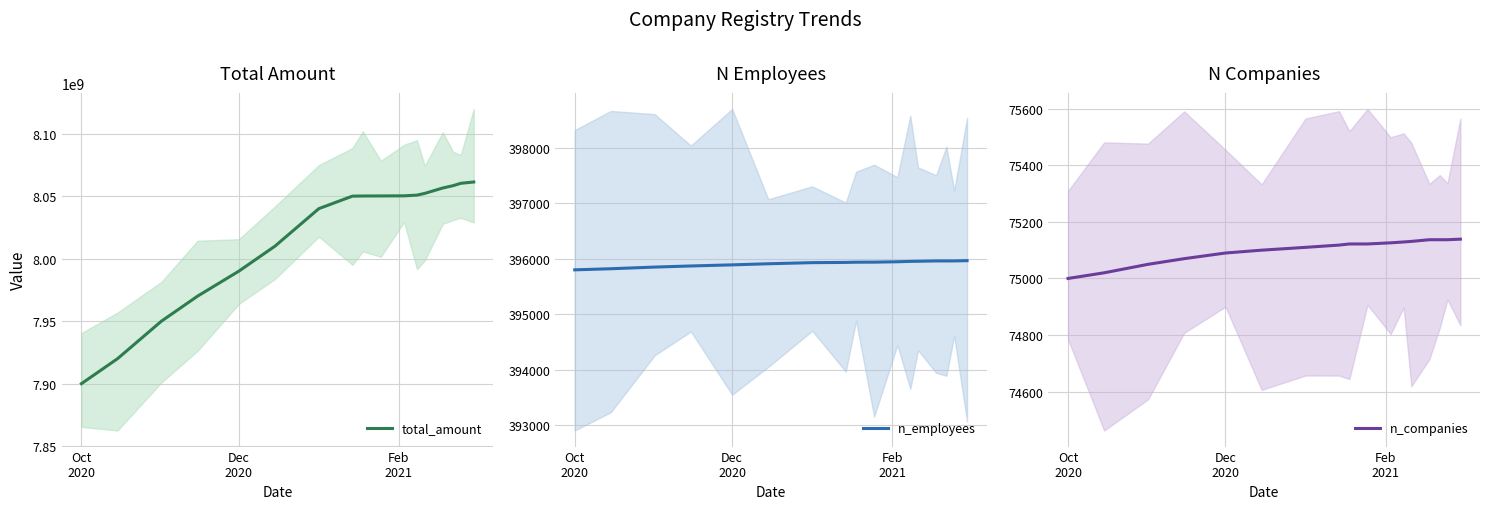

True or false: n_companies has a value of 107521 at 14.

False